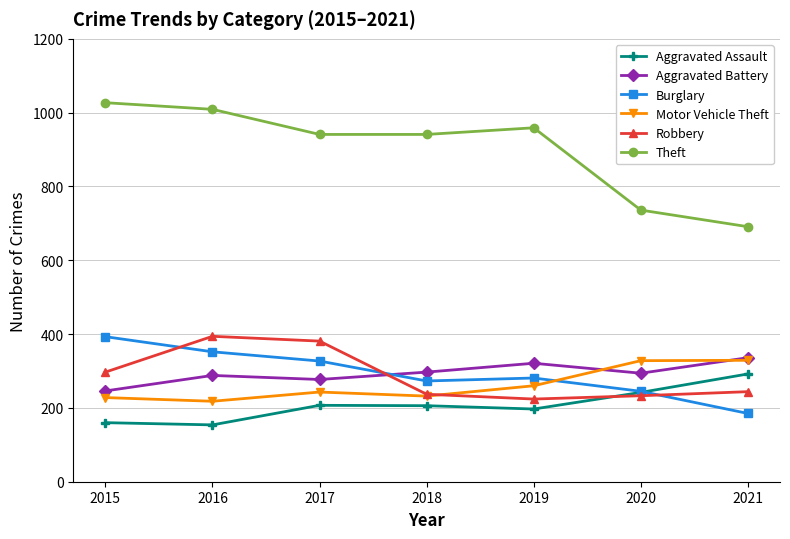

Which series has the widest spread of values?

Theft